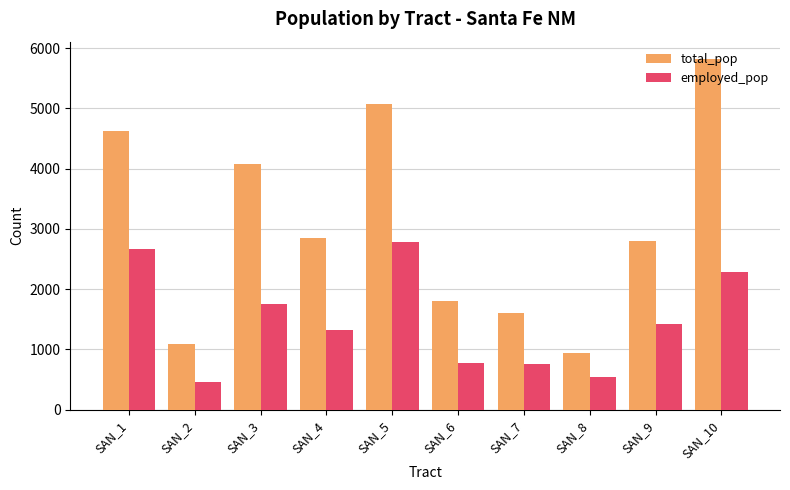

What is the greatest value displayed?

5815